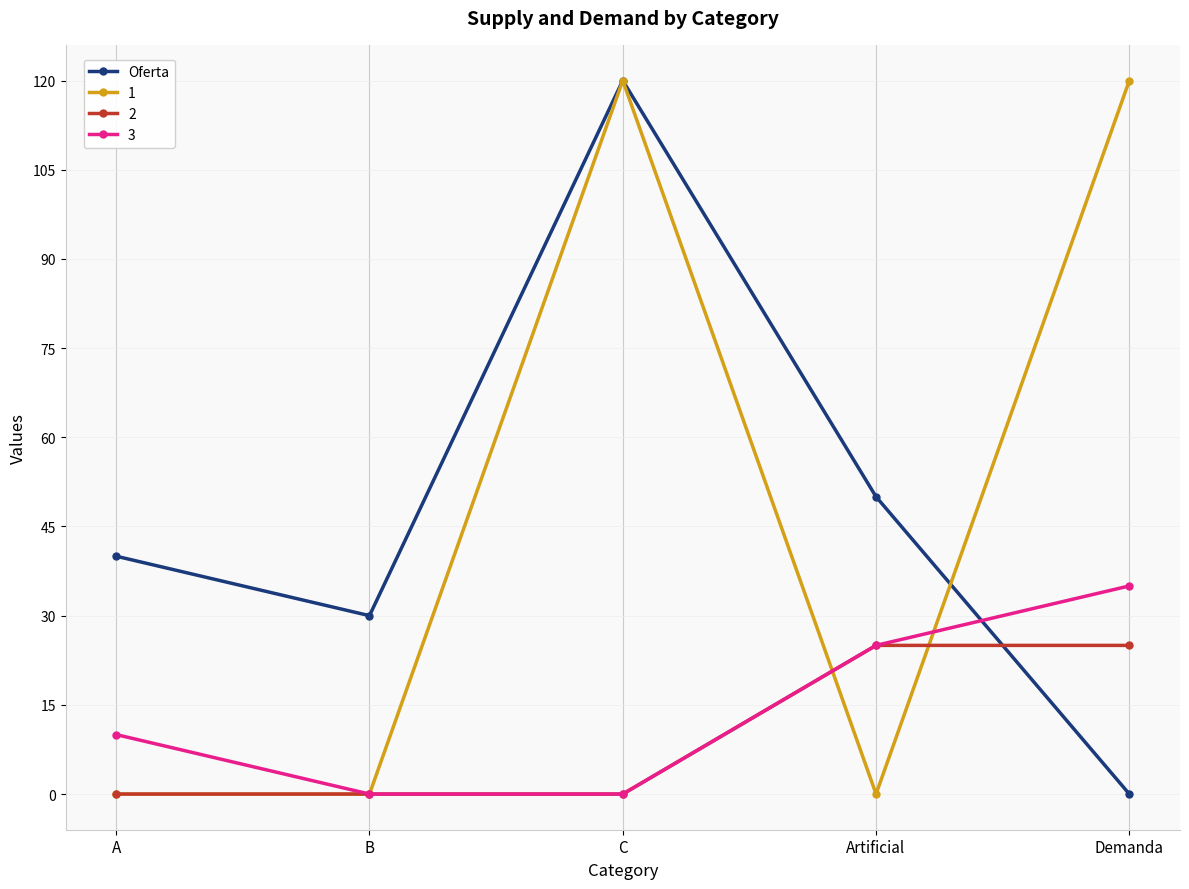

Where is the first local minimum for Oferta?

B